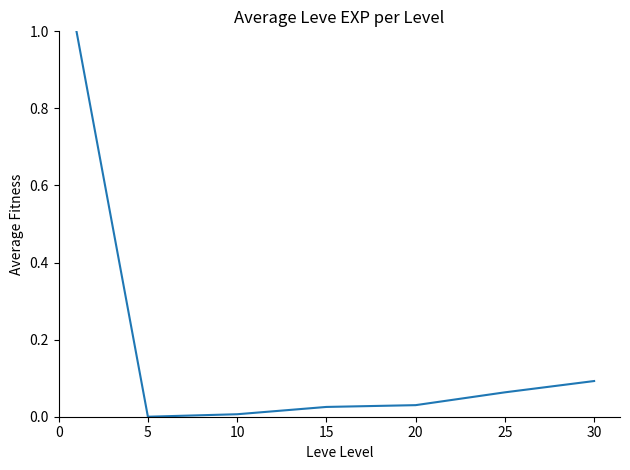

How many values are above zero?

6